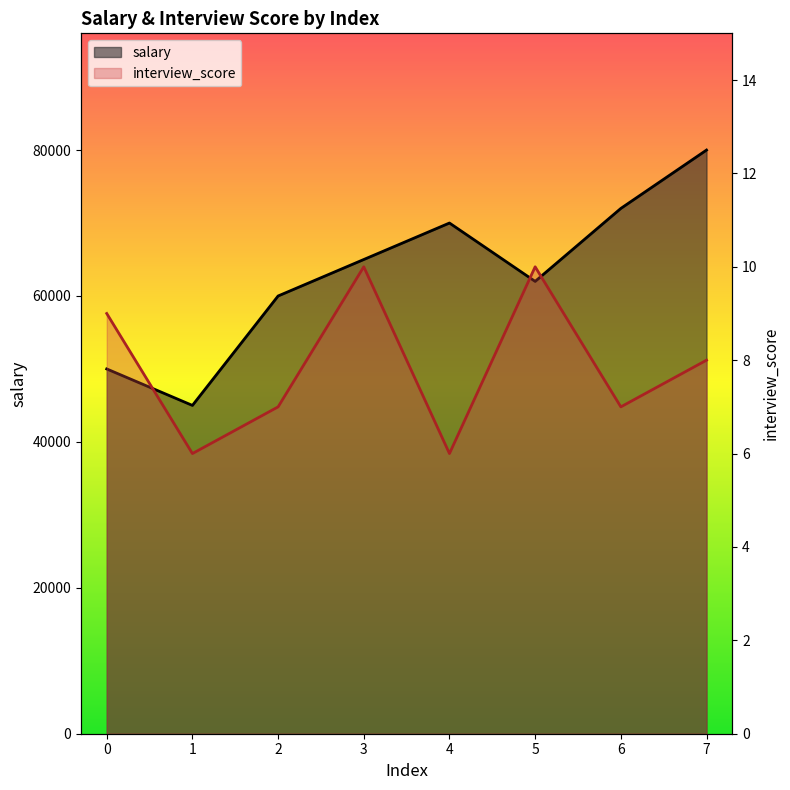

What is the difference between the interview_score values at 5 and 6?

3